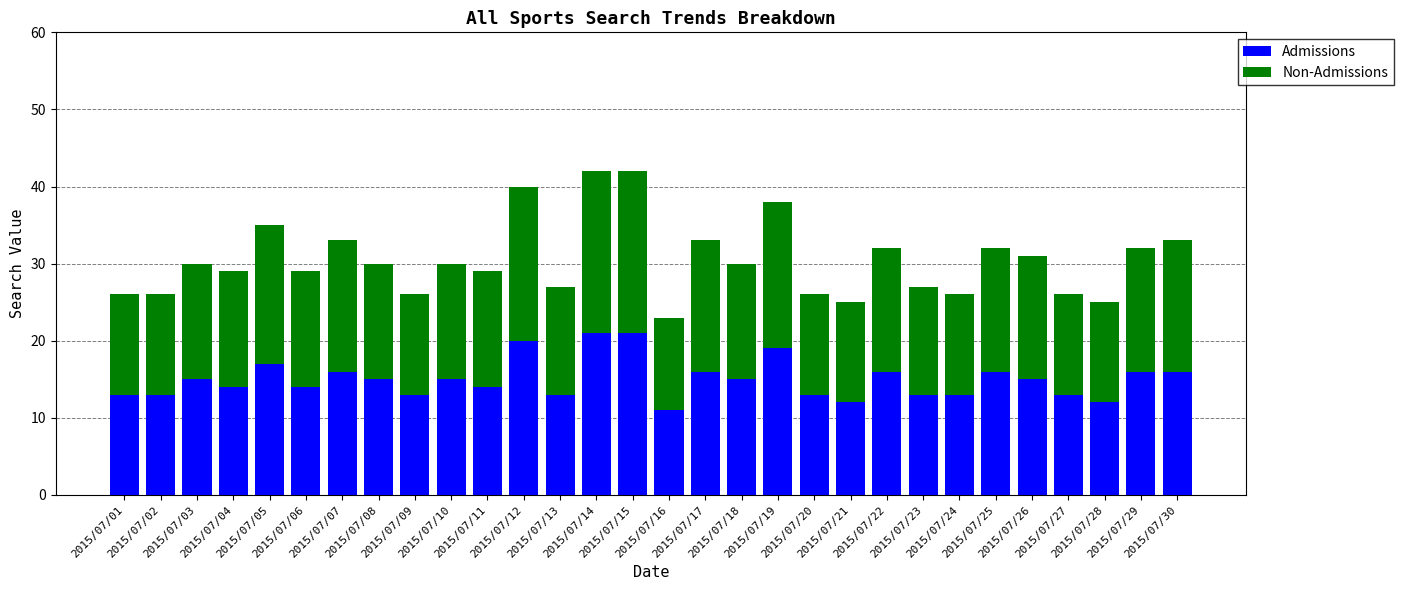

What is the difference between the maximum and minimum values in the Admissions series?

10